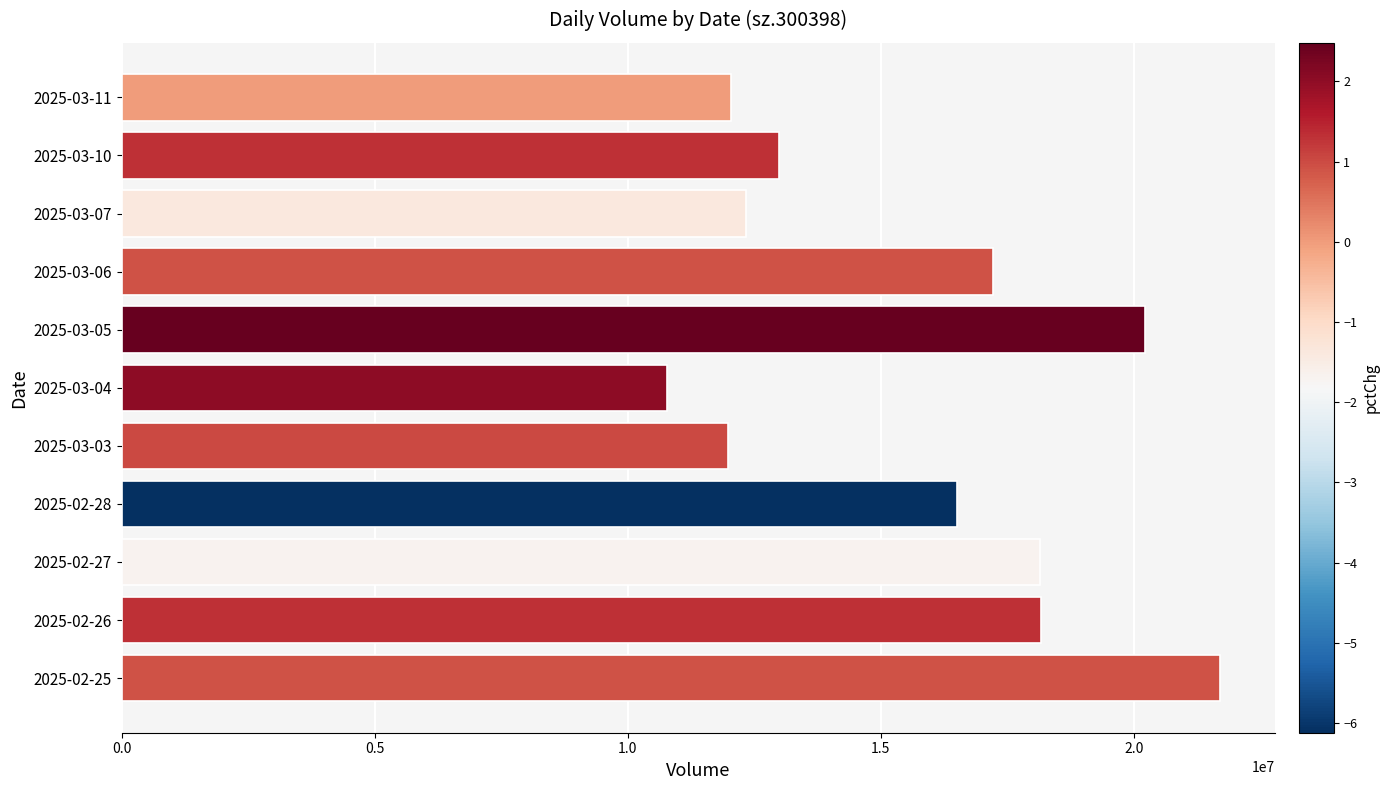

Does the chart contain any negative values?

No